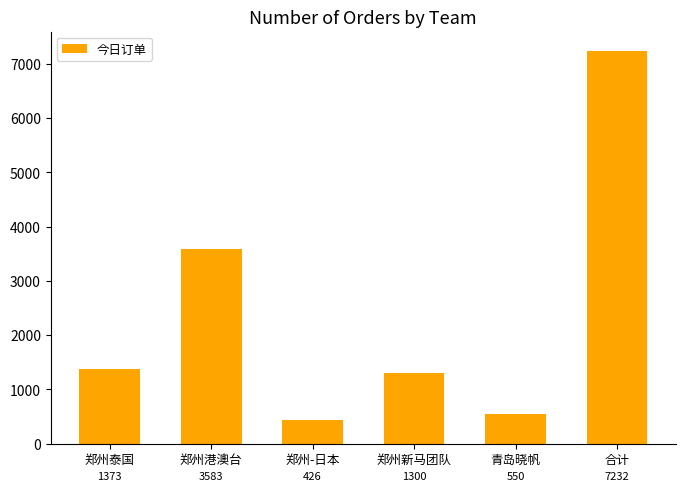

Reading right to left, list all the values displayed in this chart.

合计=7232	青岛晓帆=550	郑州新马团队=1300	郑州-日本=426	郑州港澳台=3583	郑州泰国=1373